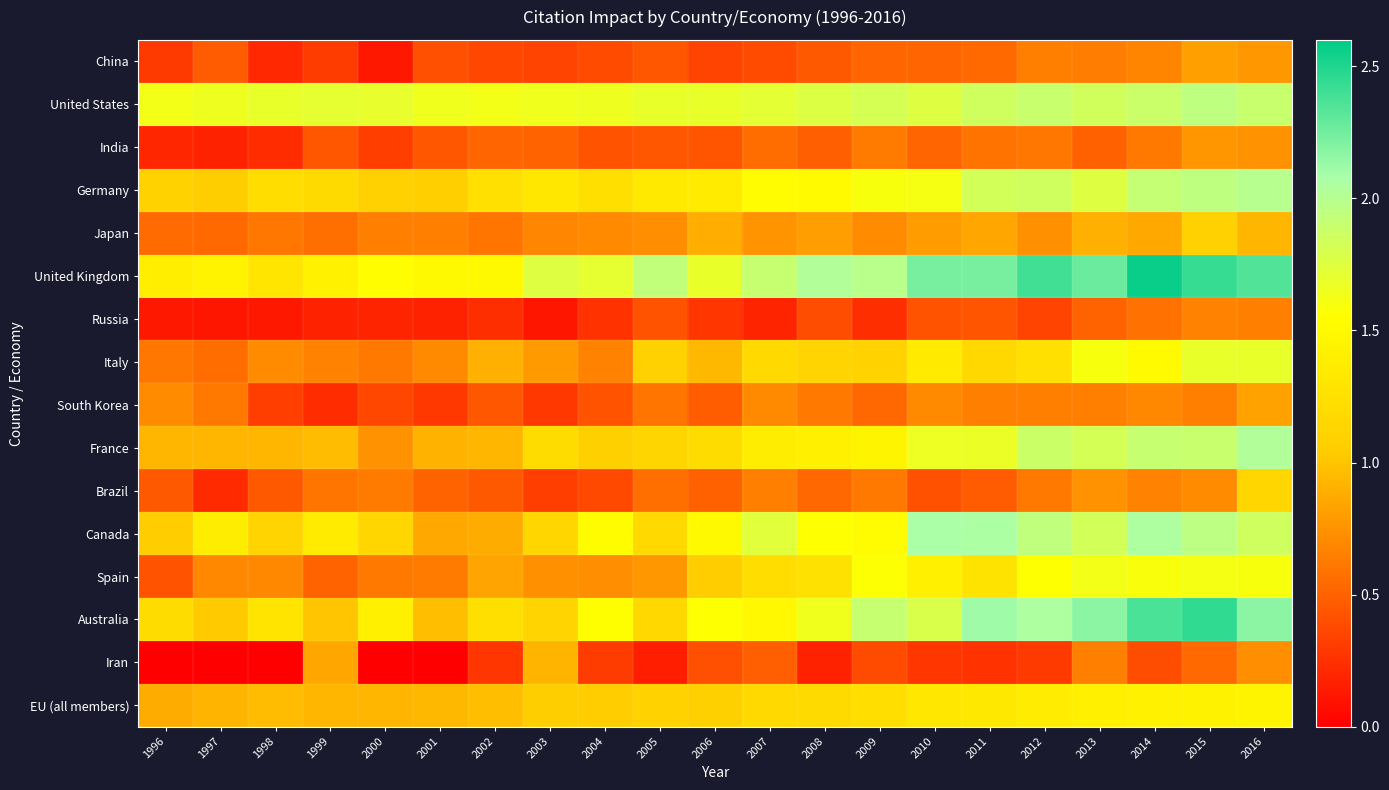

Rank the series at 2012 from highest to lowest value.

United Kingdom, Australia, Canada, United States, France, Germany, Spain, EU (all members), Italy, Japan, South Korea, China, Brazil, India, Russia, Iran